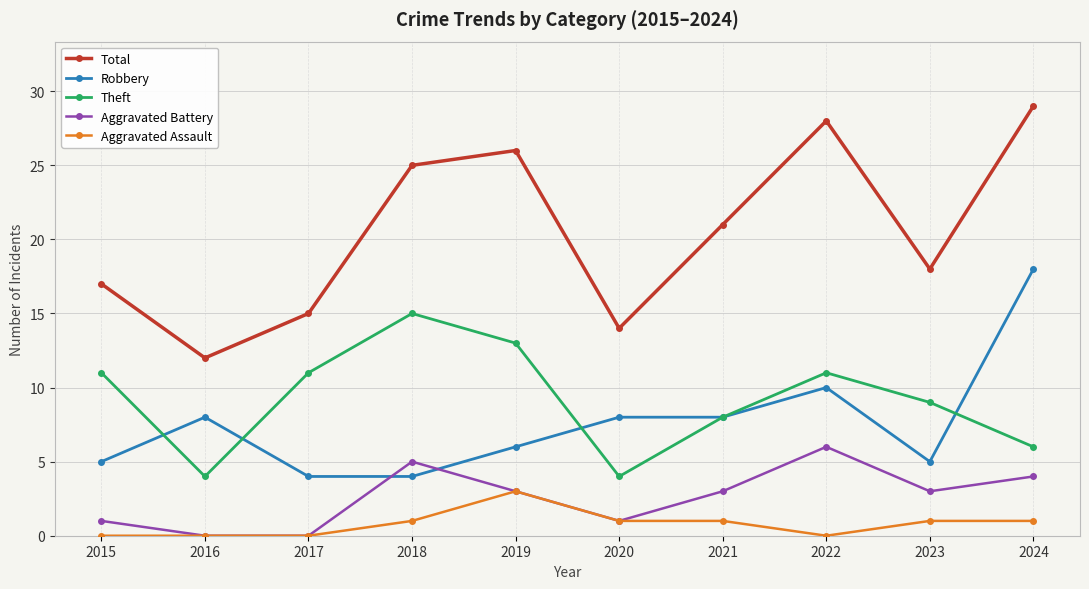

The Aggravated Battery series shows 3 at 2023. True or false?

True